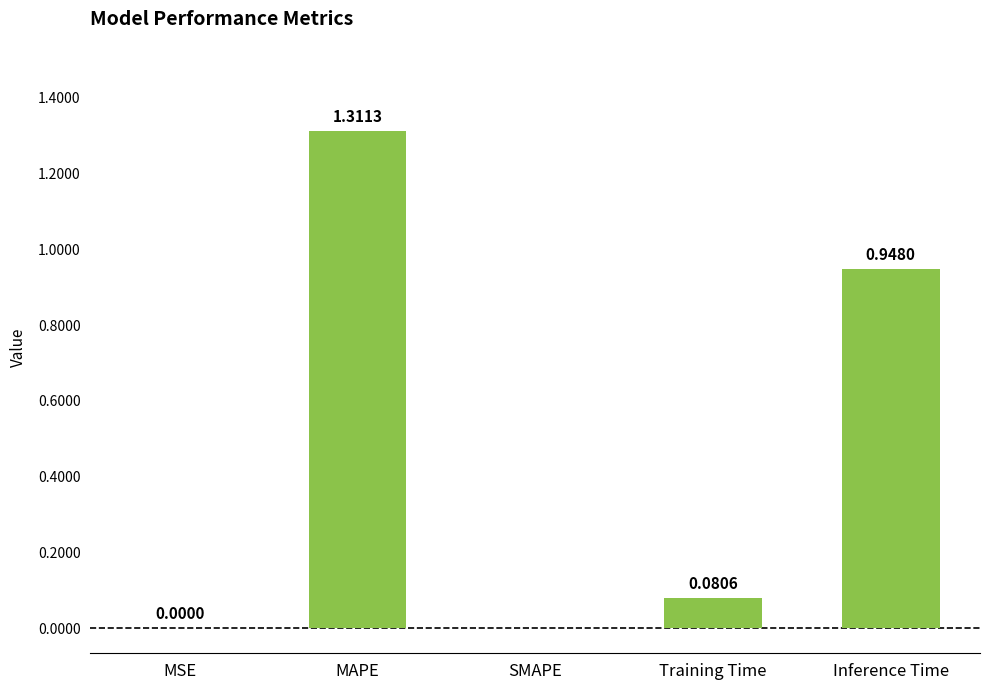

What is the change in value from MSE to MAPE?

+1.3